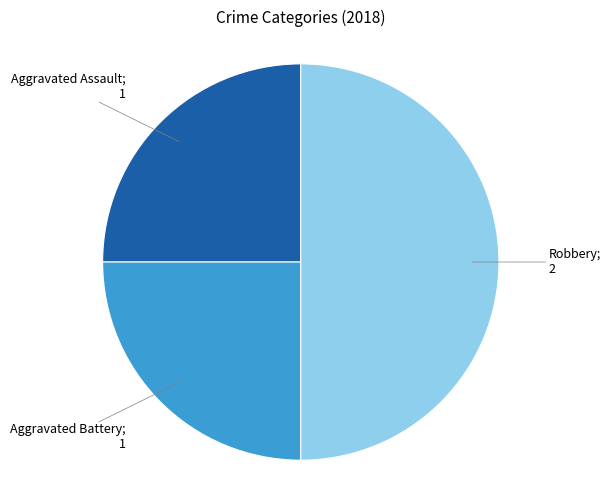

Which slice is the smallest?

Aggravated Assault